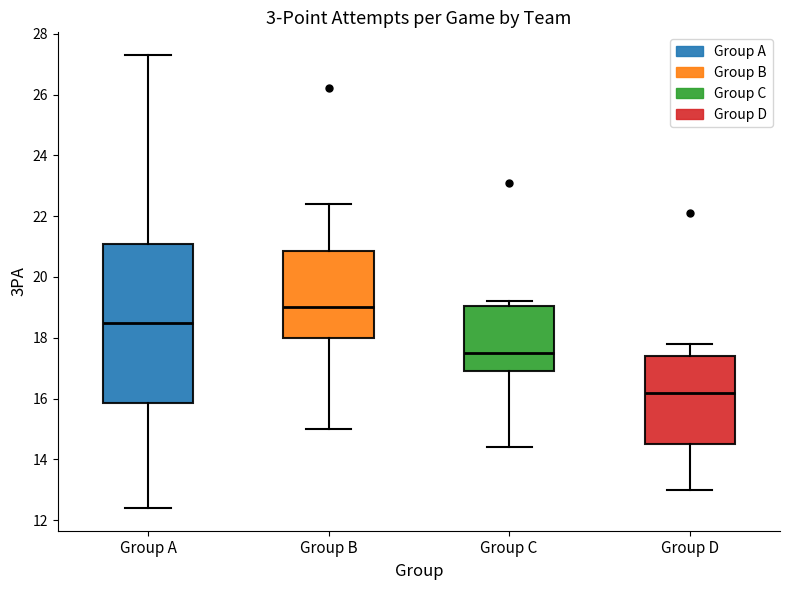

Reading left to right, transcribe this box plot: for each box, give where its median line is, the range the box spans, and where its two whiskers end, as read against the y-axis. The values are not printed on the chart, so give them approximately, as read against the axis.

Group A: median 18.6, box 15.8 to 21.2, whiskers 12.4 to 27.4
Group B: median 19.0, box 18.0 to 20.8, whiskers 15.0 to 22.4
Group C: median 17.6, box 17.0 to 19.0, whiskers 14.4 to 19.2
Group D: median 16.2, box 14.6 to 17.4, whiskers 13.0 to 17.8